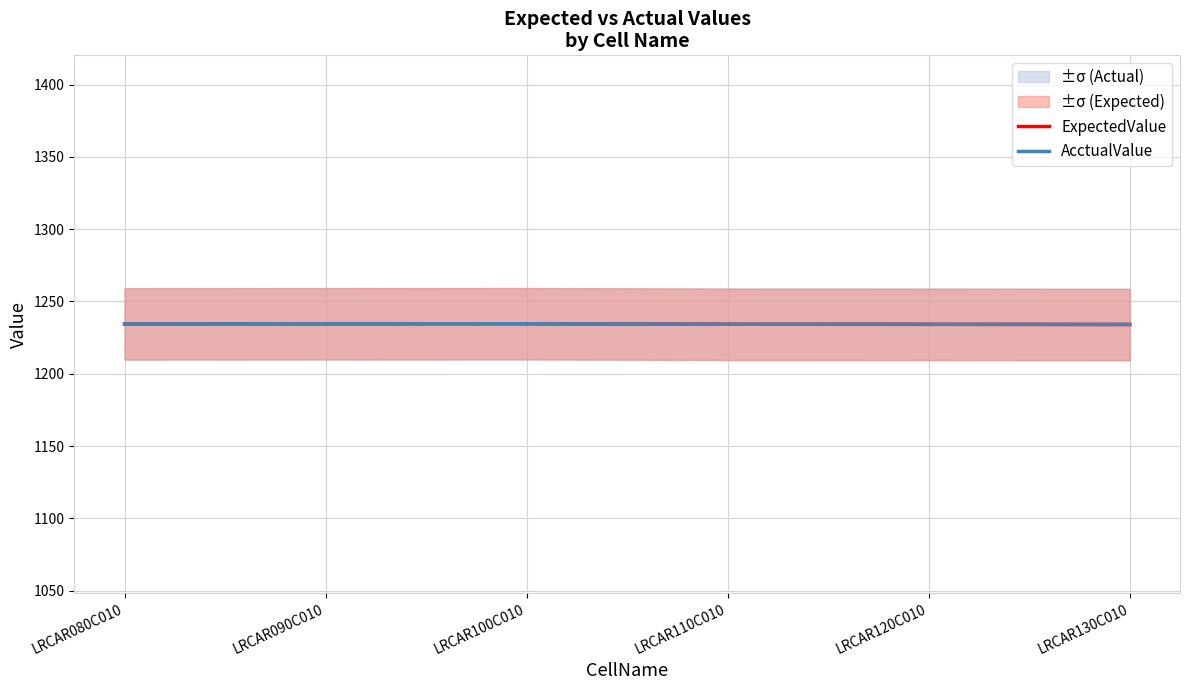

True or false: ExpectedValue and AcctualValue intersect in this chart.

False